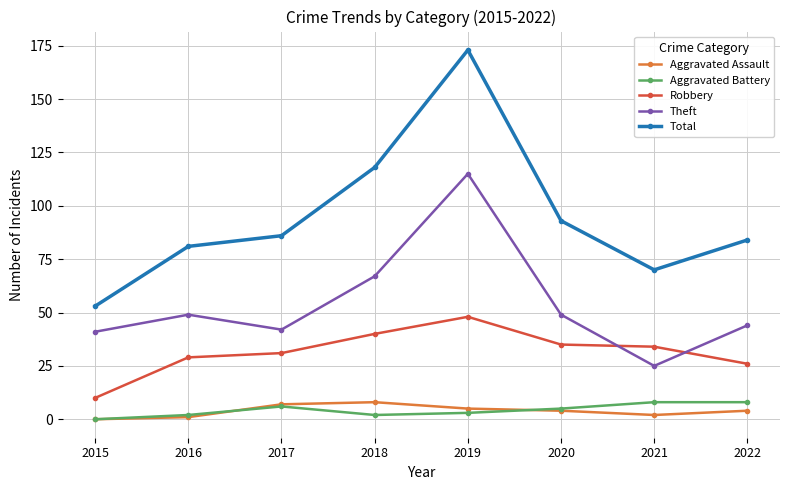

True or false: Theft and Aggravated Battery cross at least once.

False